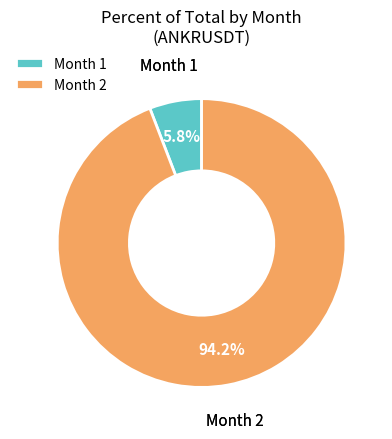

Is the sum of Month 1 and Month 2 greater than half?

Yes